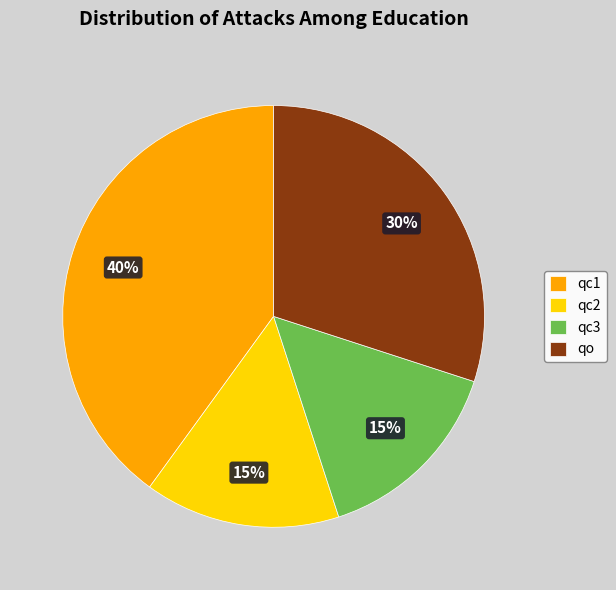

True or false: qc3 accounts for 26% of the total.

False